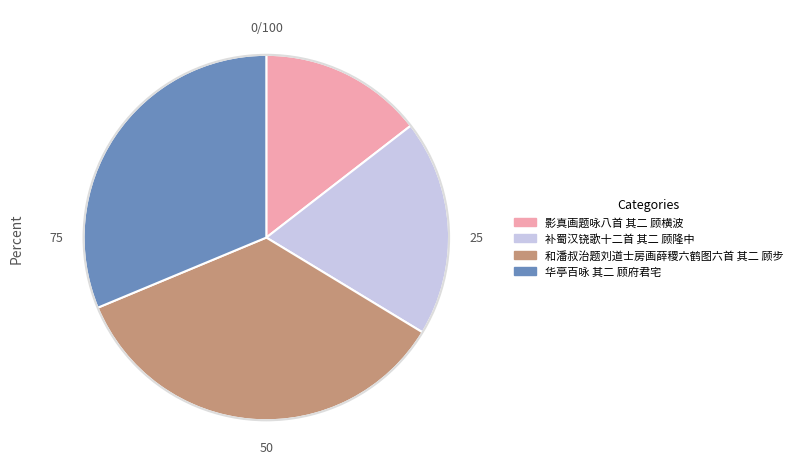

Combined, do 华亭百咏 其二 顾府君宅 and 影真画题咏八首 其二 顾横波 account for over 50%?

No